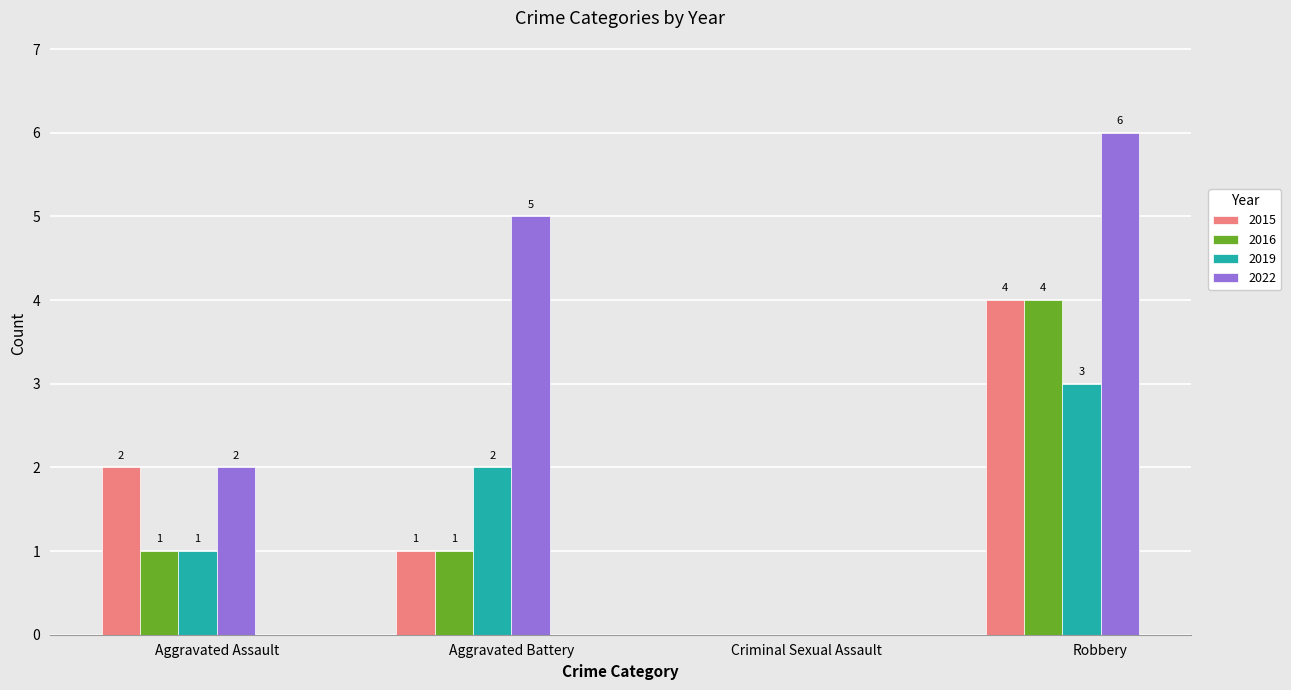

At which category is the sum across all series the highest?

Robbery